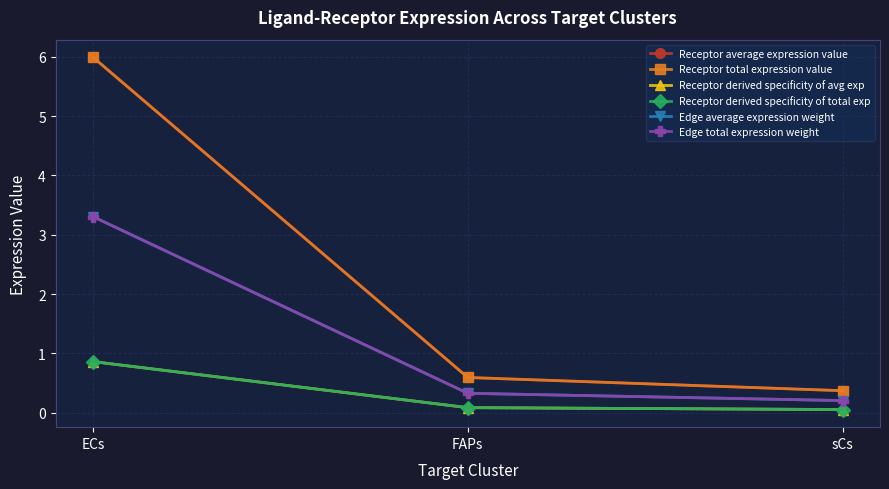

Is this an area chart (filled region under the line)?

No